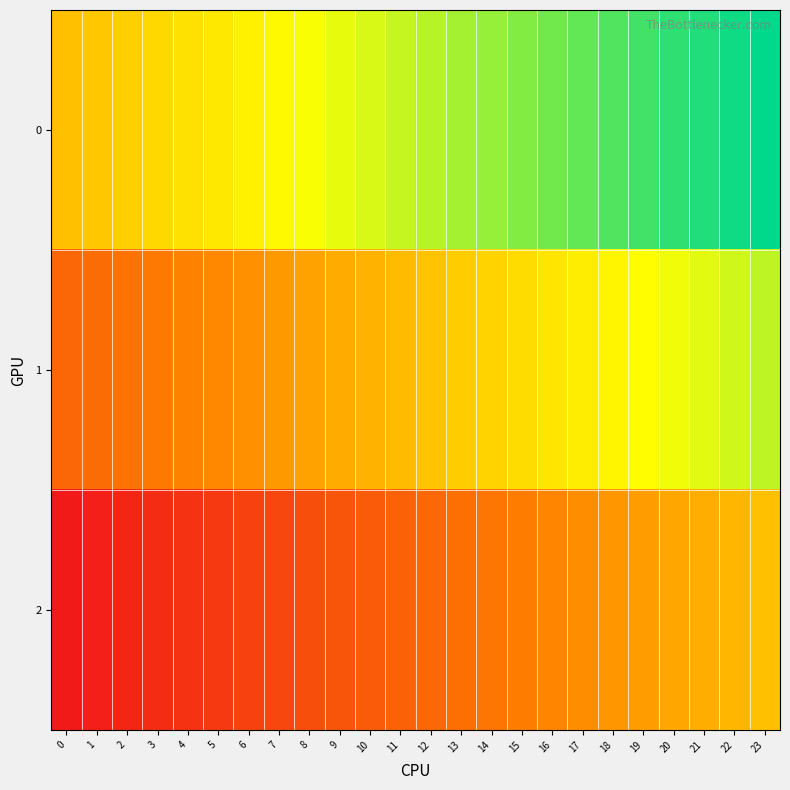

Rank the series by their maximum value, from highest to lowest.

0, 1, 2